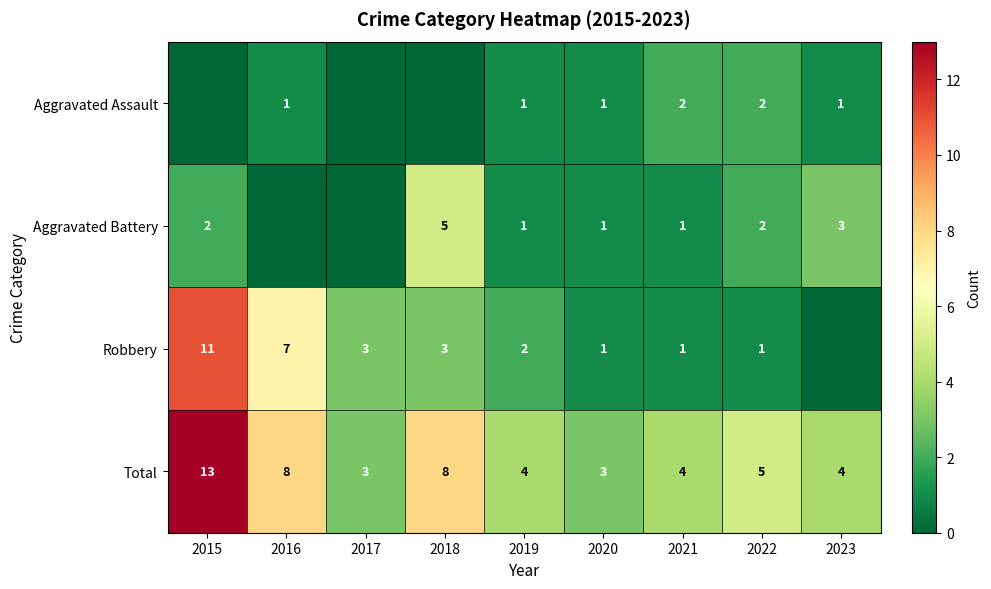

What is the sum of the Robbery values at 2016 and 2017?

10